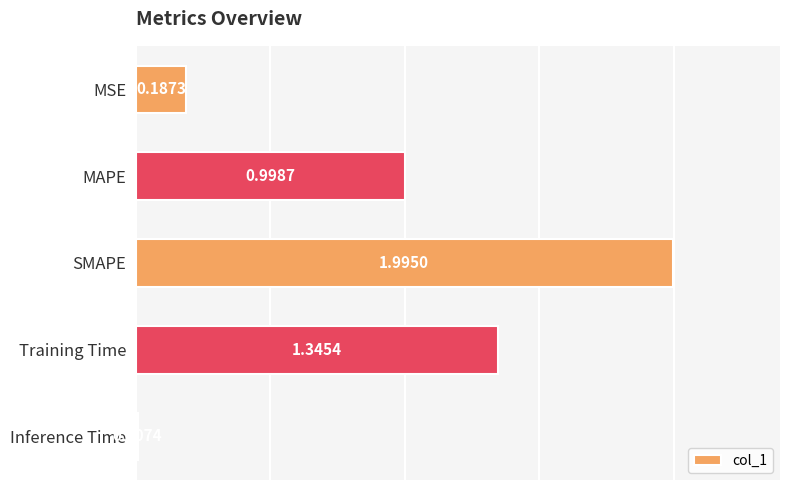

What is the difference between the maximum and minimum values?

2.0